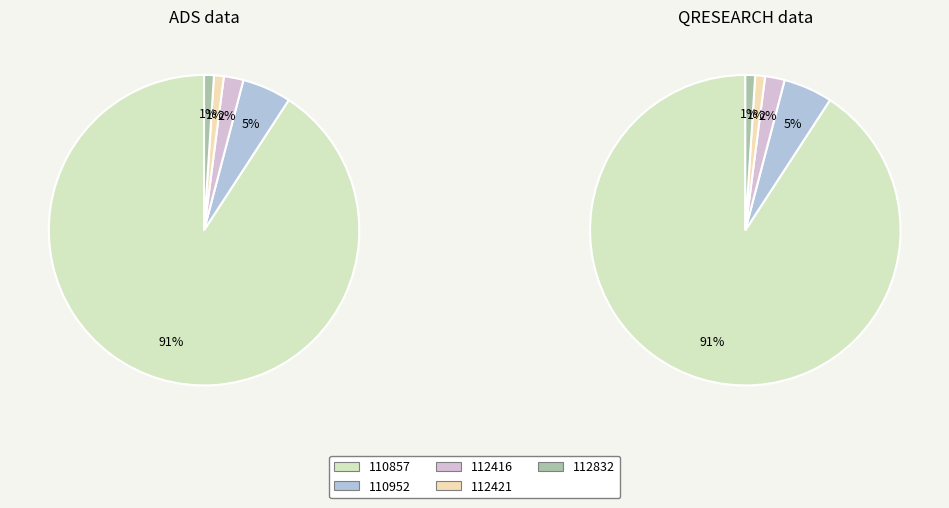

What is the change in value from 110857 to 112832?

-176